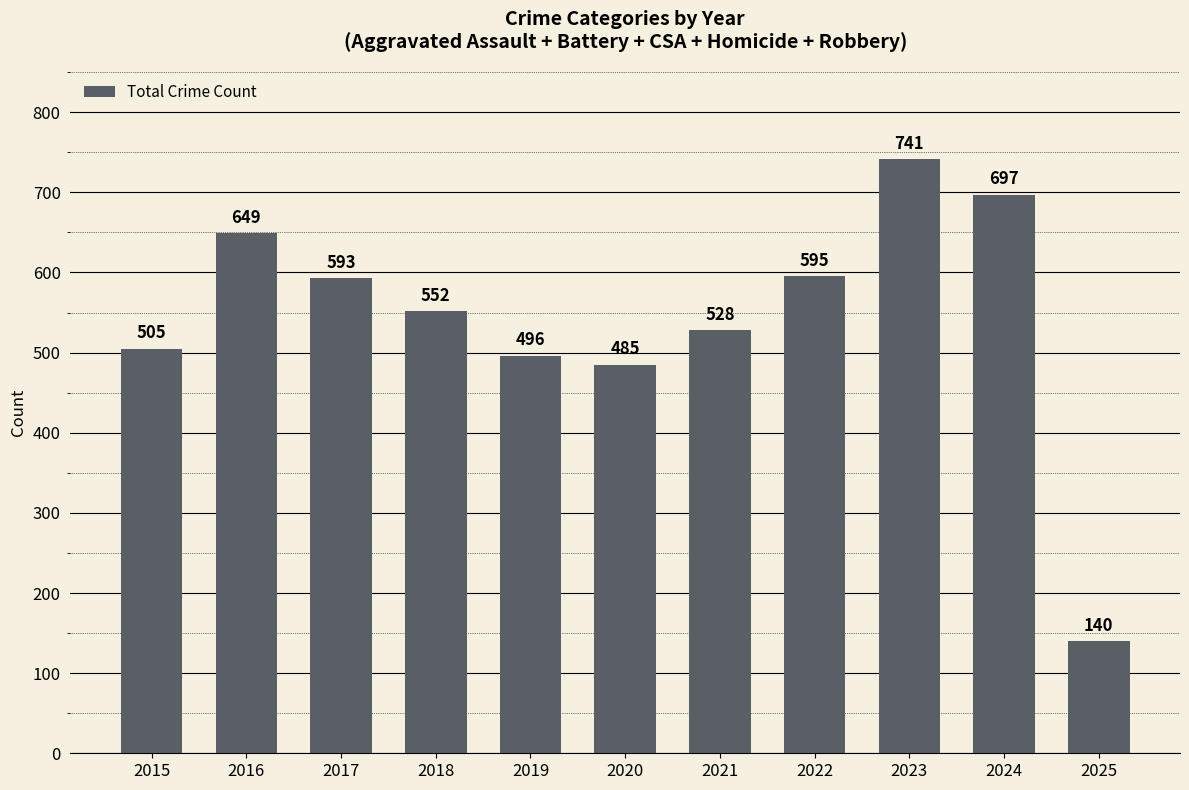

What is the value of the 10th bar from the left?

697